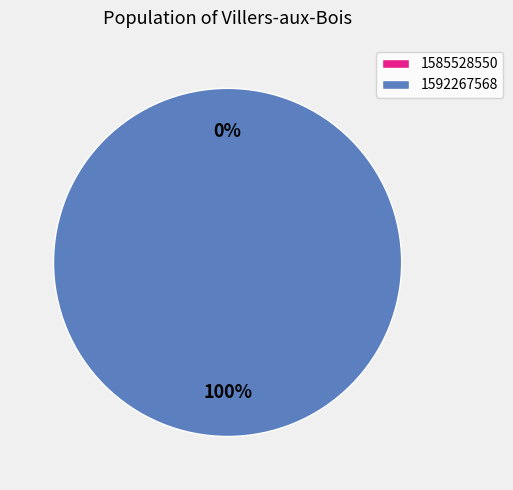

Is it true that 1592267568 is 99% of the pie?

False